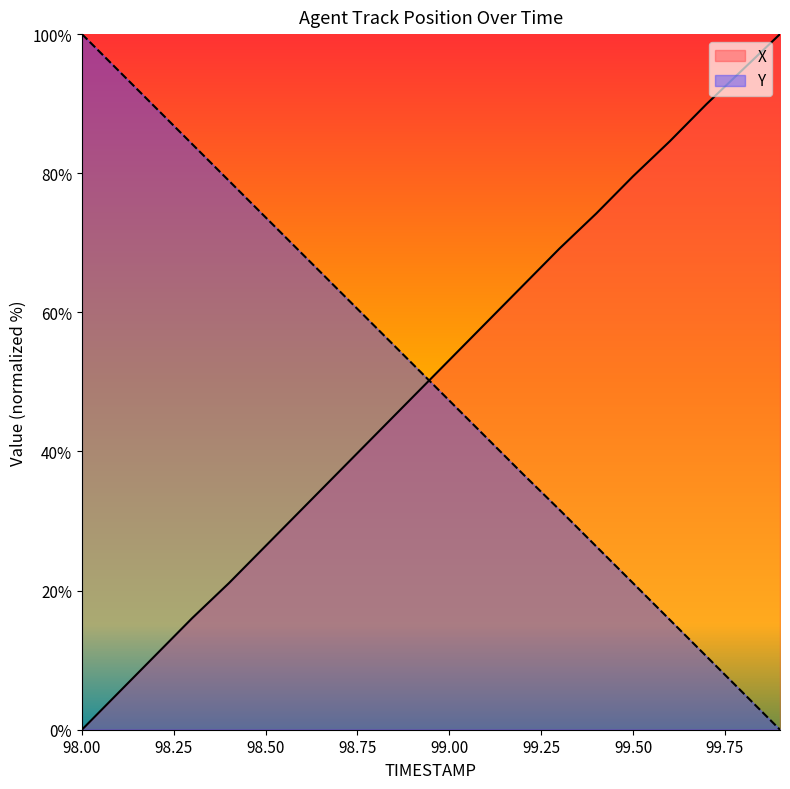

The X series shows 47.8 at 98.9. True or false?

True